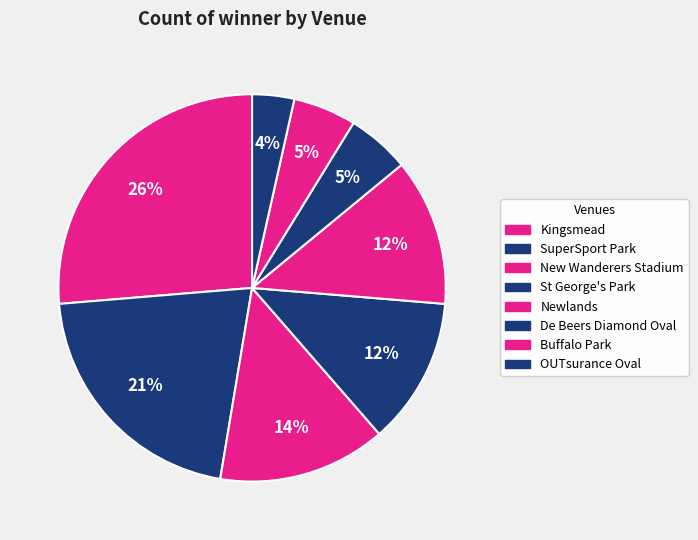

Is it true that SuperSport Park is 10% of the pie?

False